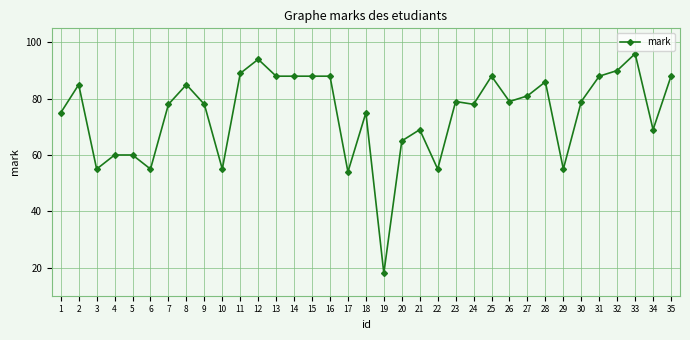

What is the sum of the values at 10 and 3?

110